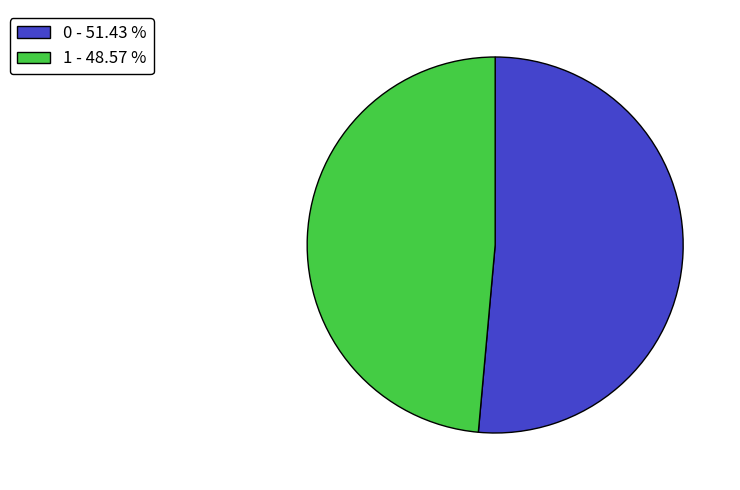

How many slices are in this pie chart?

2